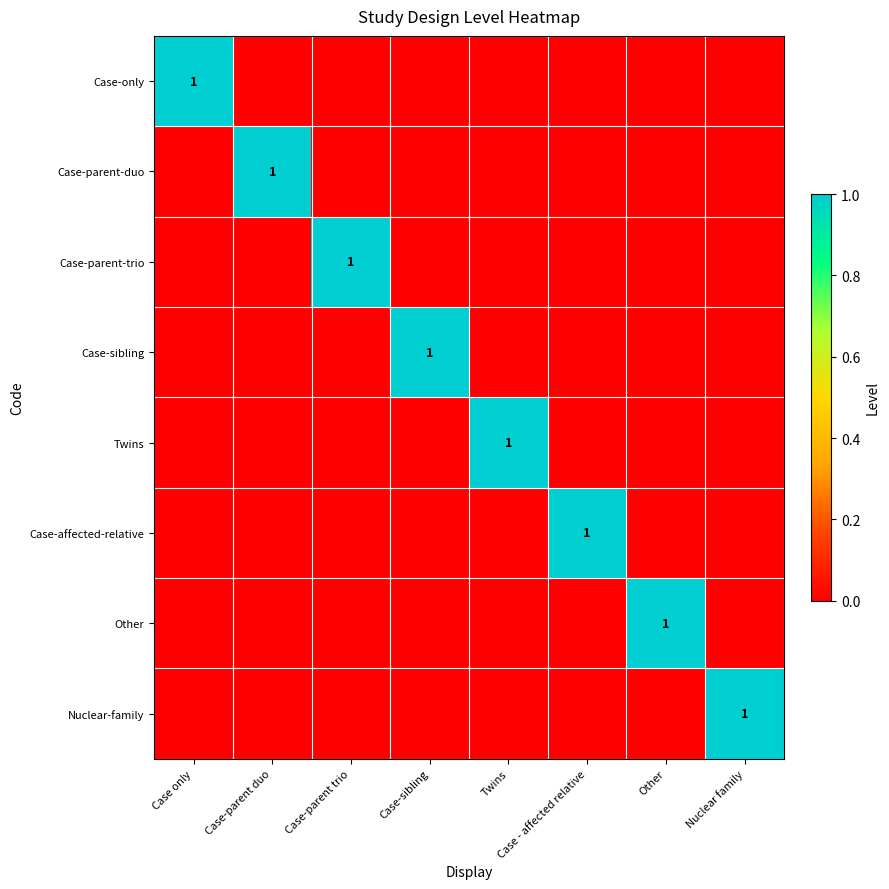

Which series changed the most between Case-parent duo and Nuclear family?

Case-parent-duo